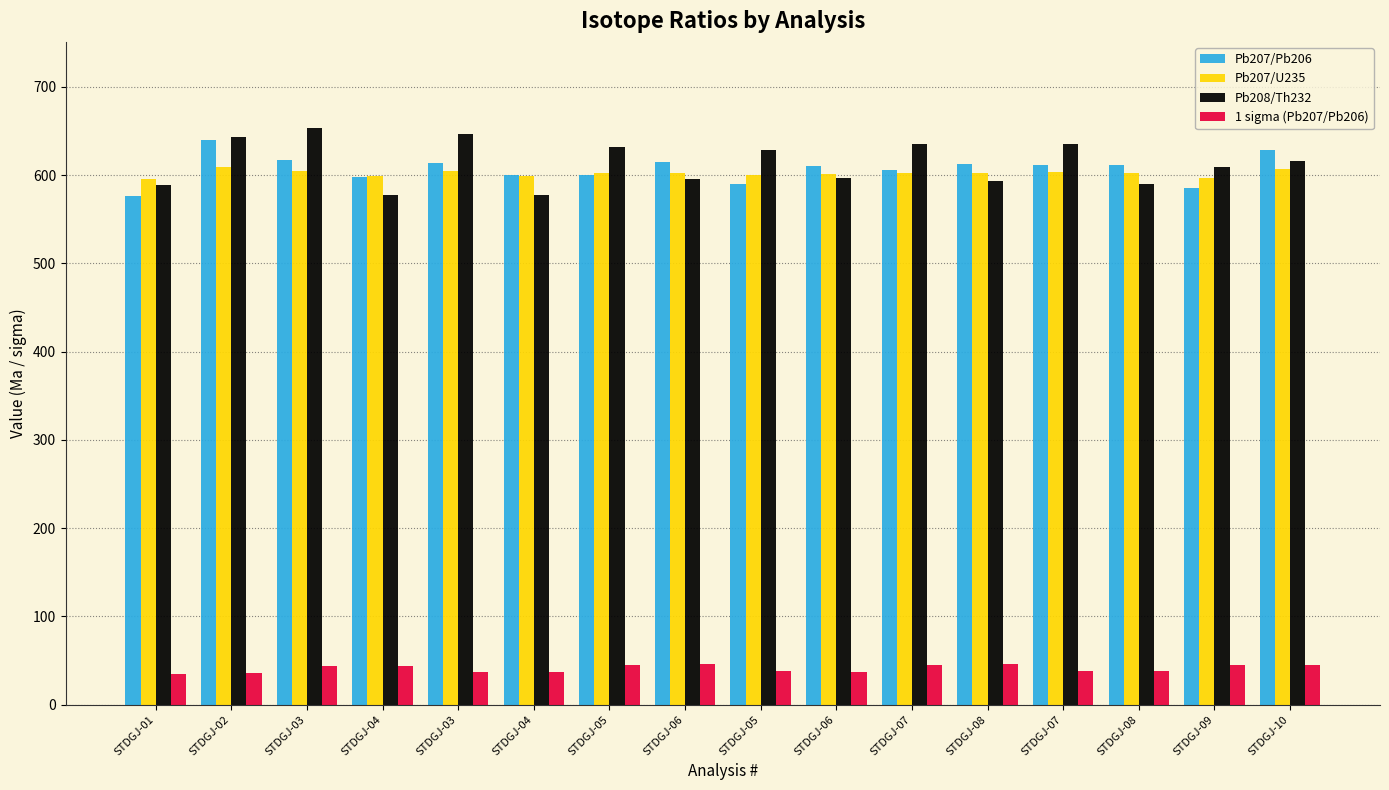

Does the chart contain any negative values?

No